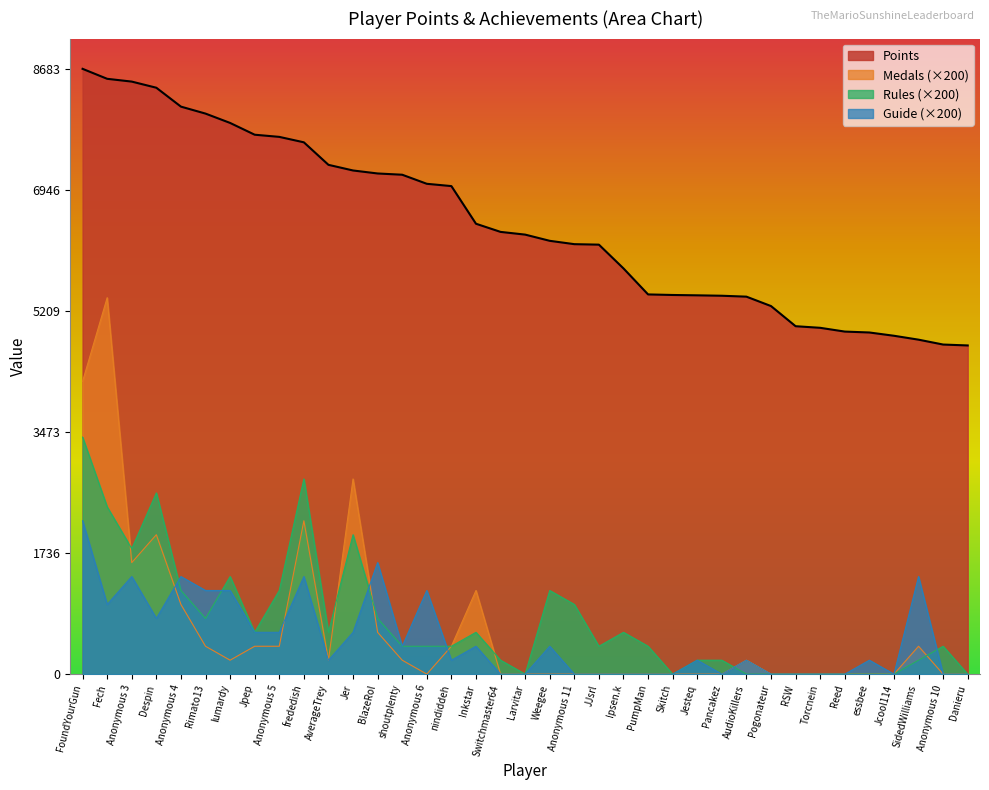

The Rules series shows 0 at Torcnein. True or false?

True